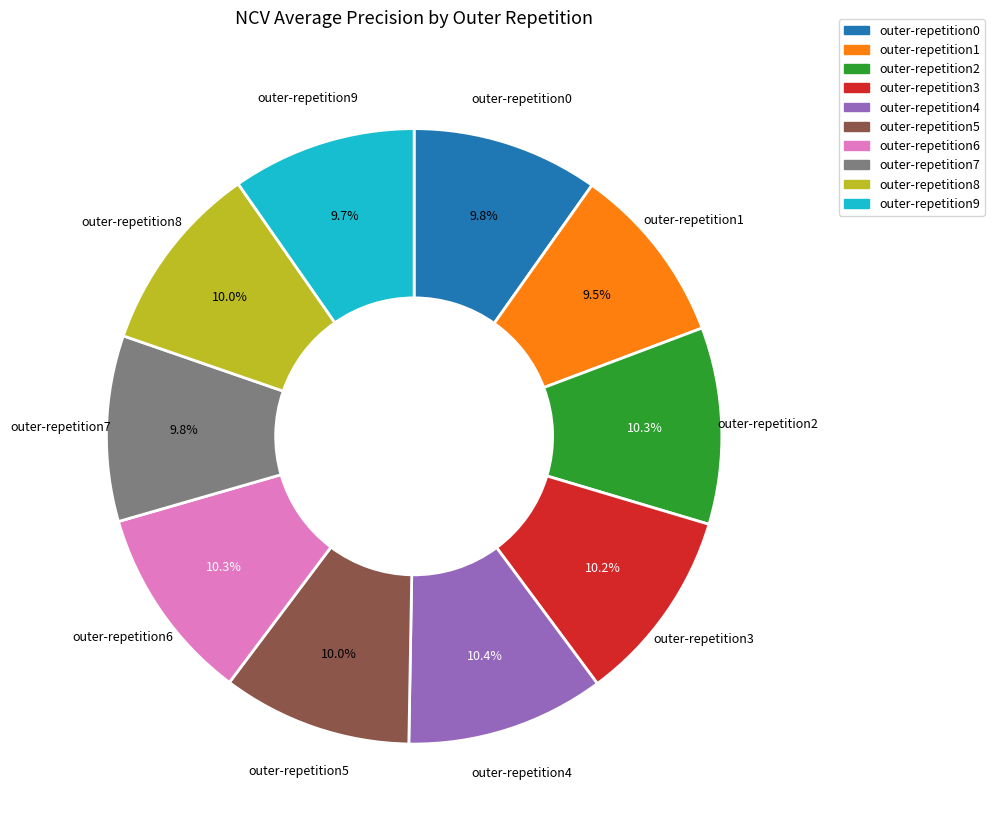

How many slices are in this pie chart?

10